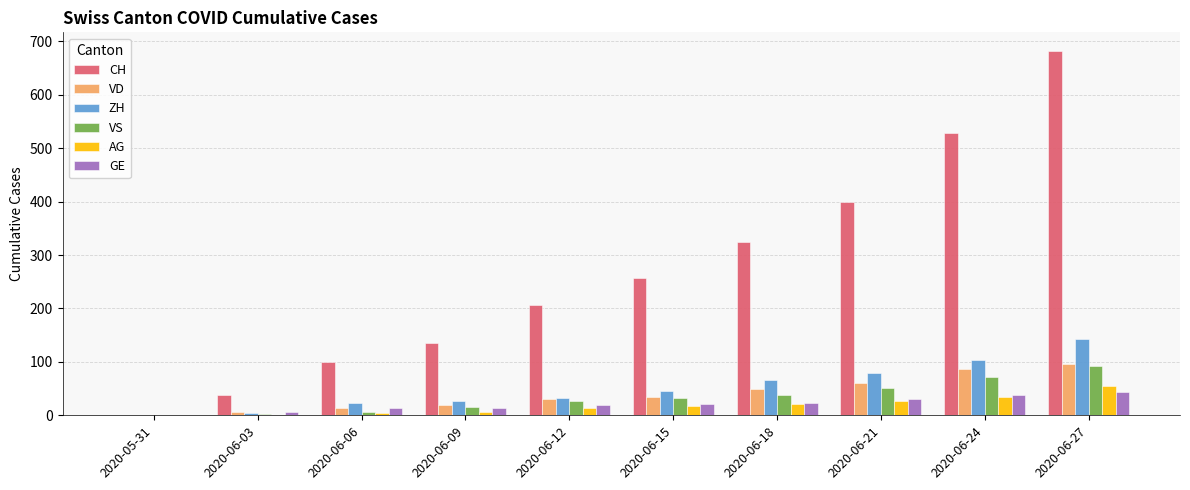

How many data points does each series have?

10